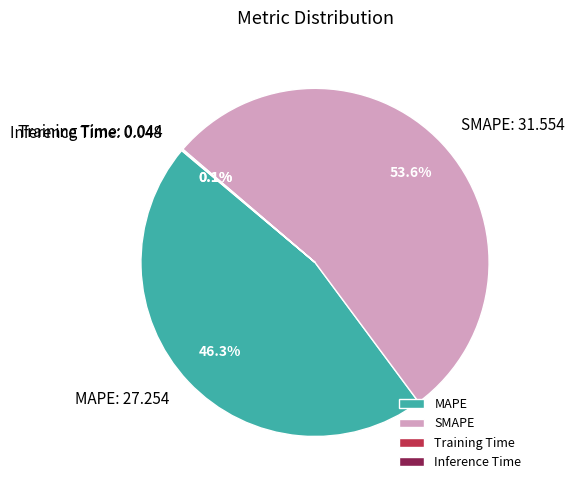

Which category has the biggest portion of the pie?

SMAPE